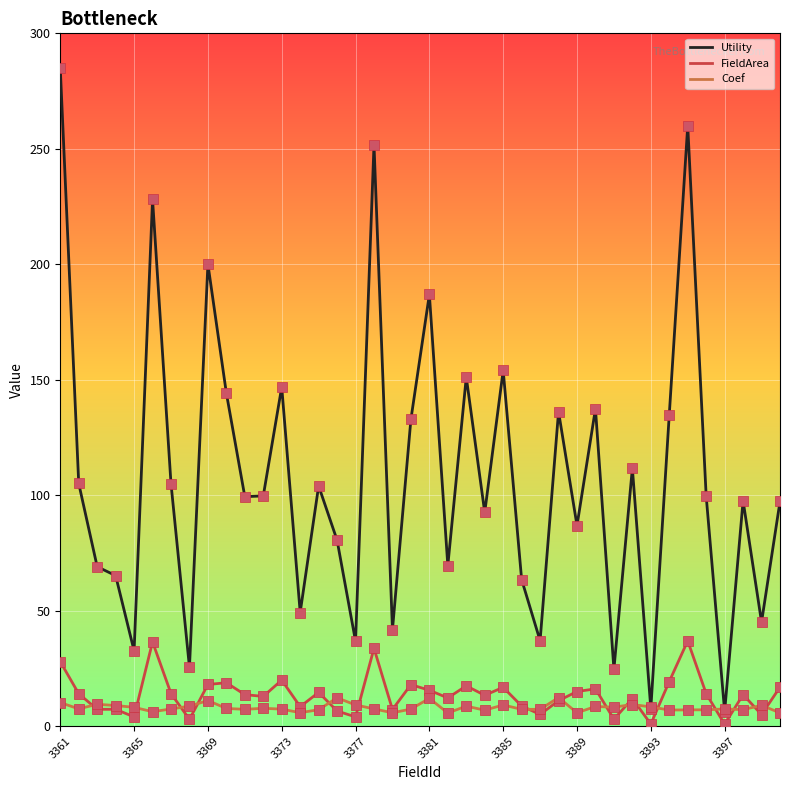

Which series has the largest total across all categories?

Utility